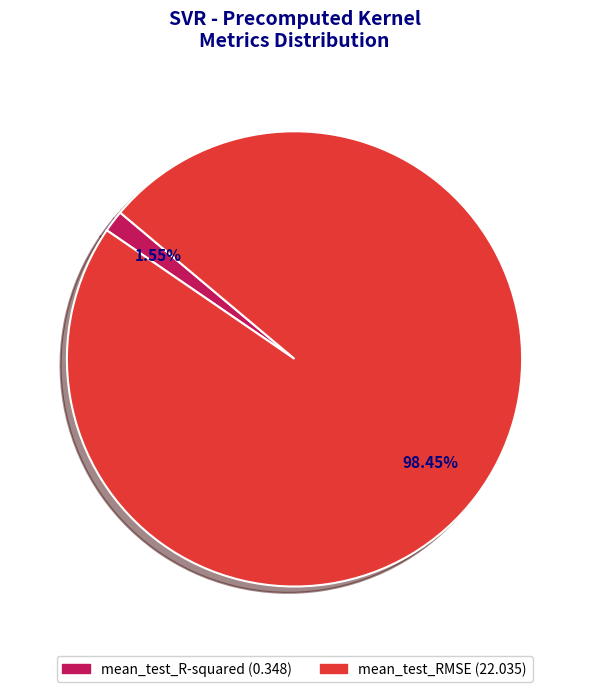

Is the sum of mean_test_R-squared and mean_test_RMSE greater than half?

Yes